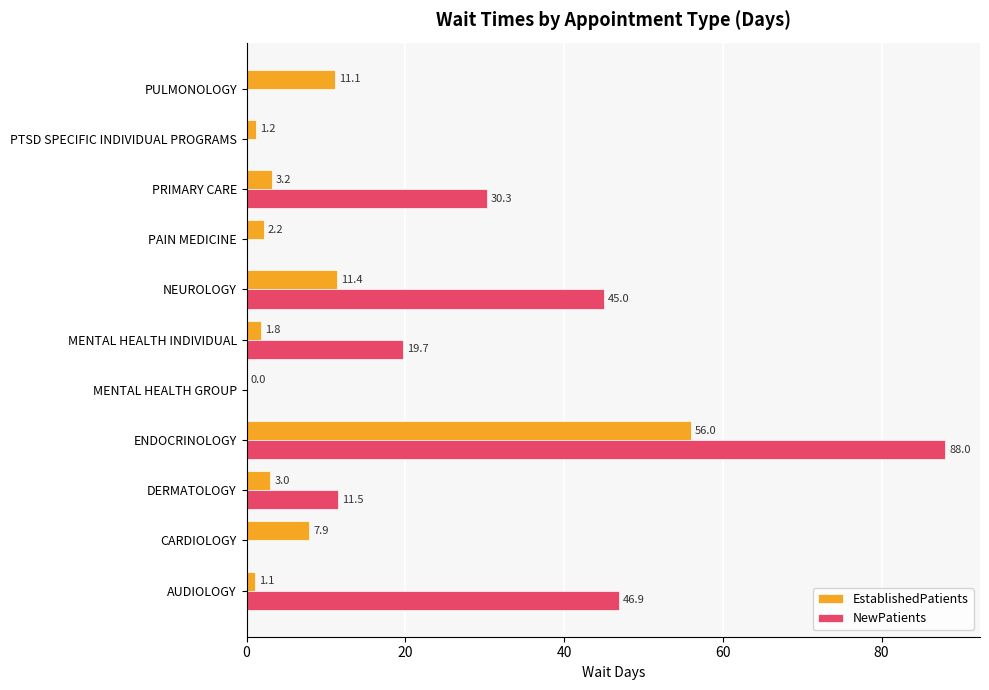

Which category has the highest value in the EstablishedPatients series?

ENDOCRINOLOGY